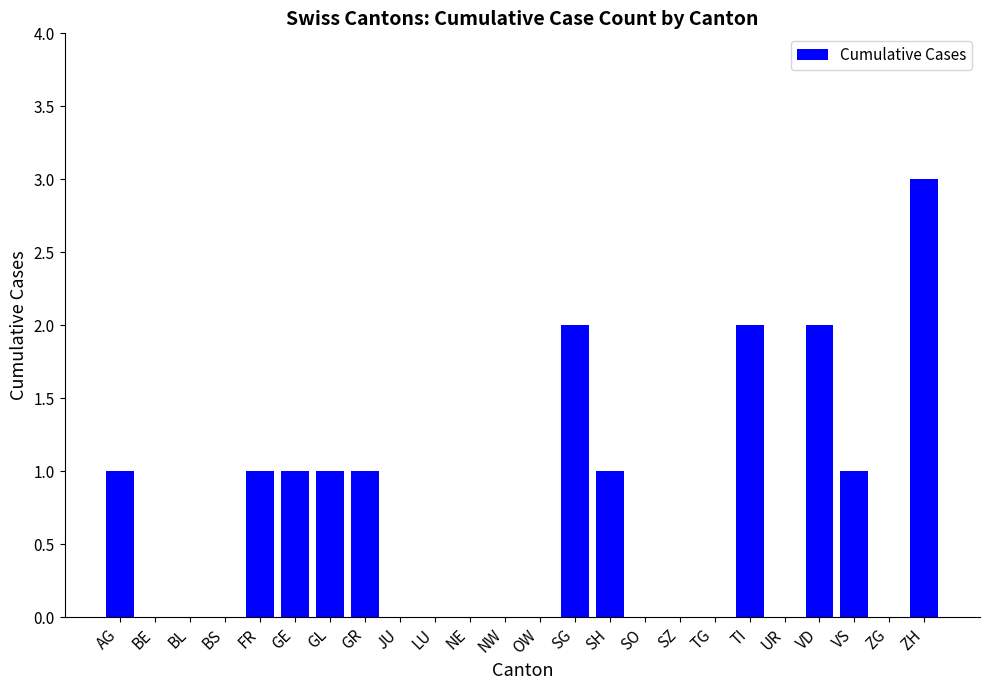

Reading left to right, extract all data points from this chart.

AG=1	BE=0	BL=0	BS=0	FR=1	GE=1	GL=1	GR=1	JU=0	LU=0	NE=0	NW=0	OW=0	SG=2	SH=1	SO=0	SZ=0	TG=0	TI=2	UR=0	VD=2	VS=1	ZG=0	ZH=3